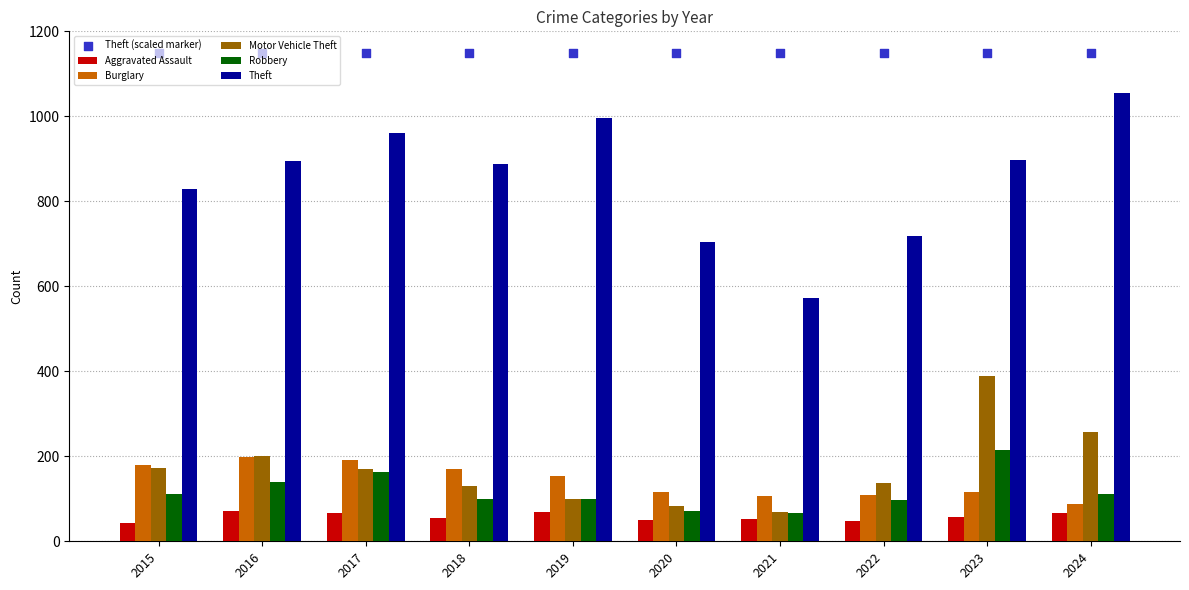

Is the value of Theft (scaled marker) at 2015 greater than the value of Motor Vehicle Theft at 2017?

Yes